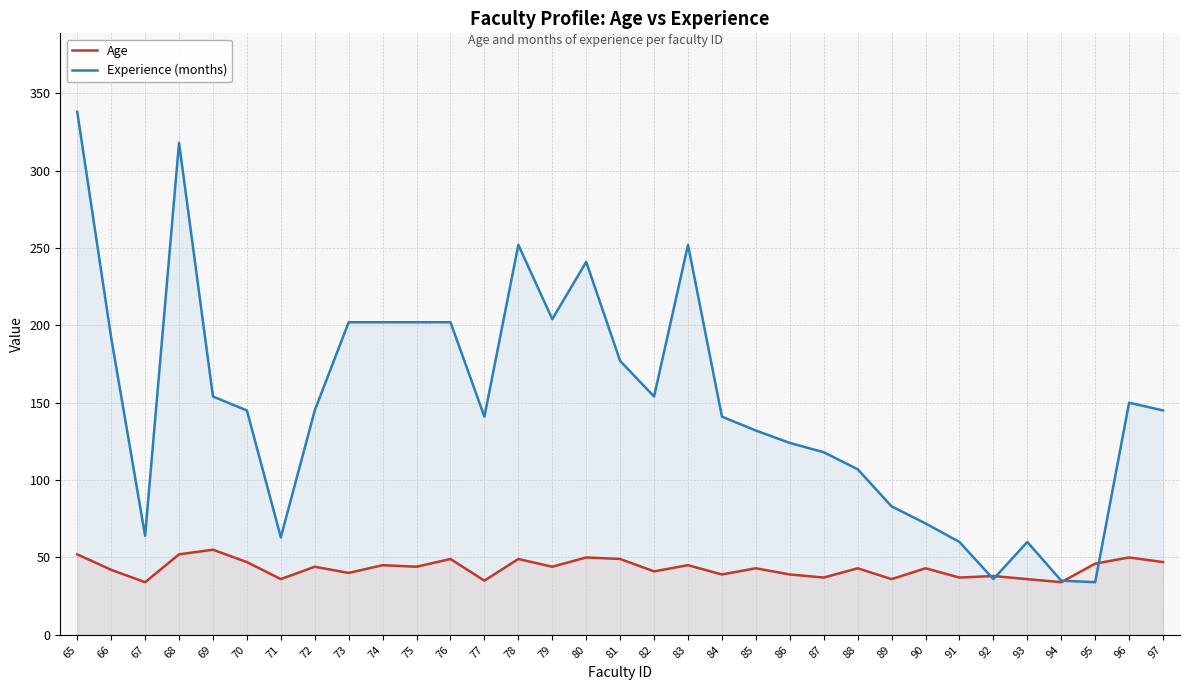

What is the difference between the Age values at 84 and 89?

3